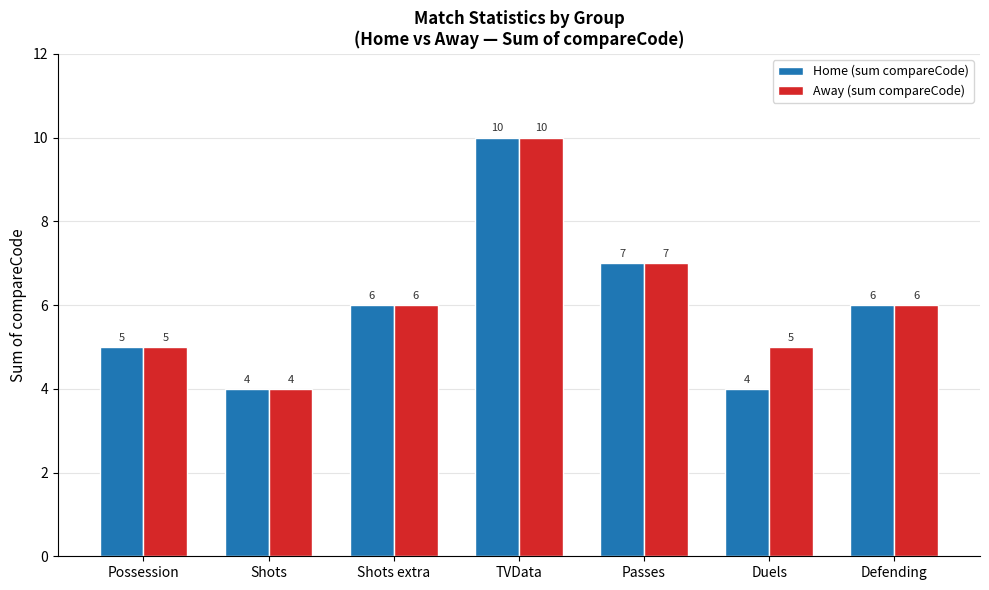

How many bars are there in total?

14